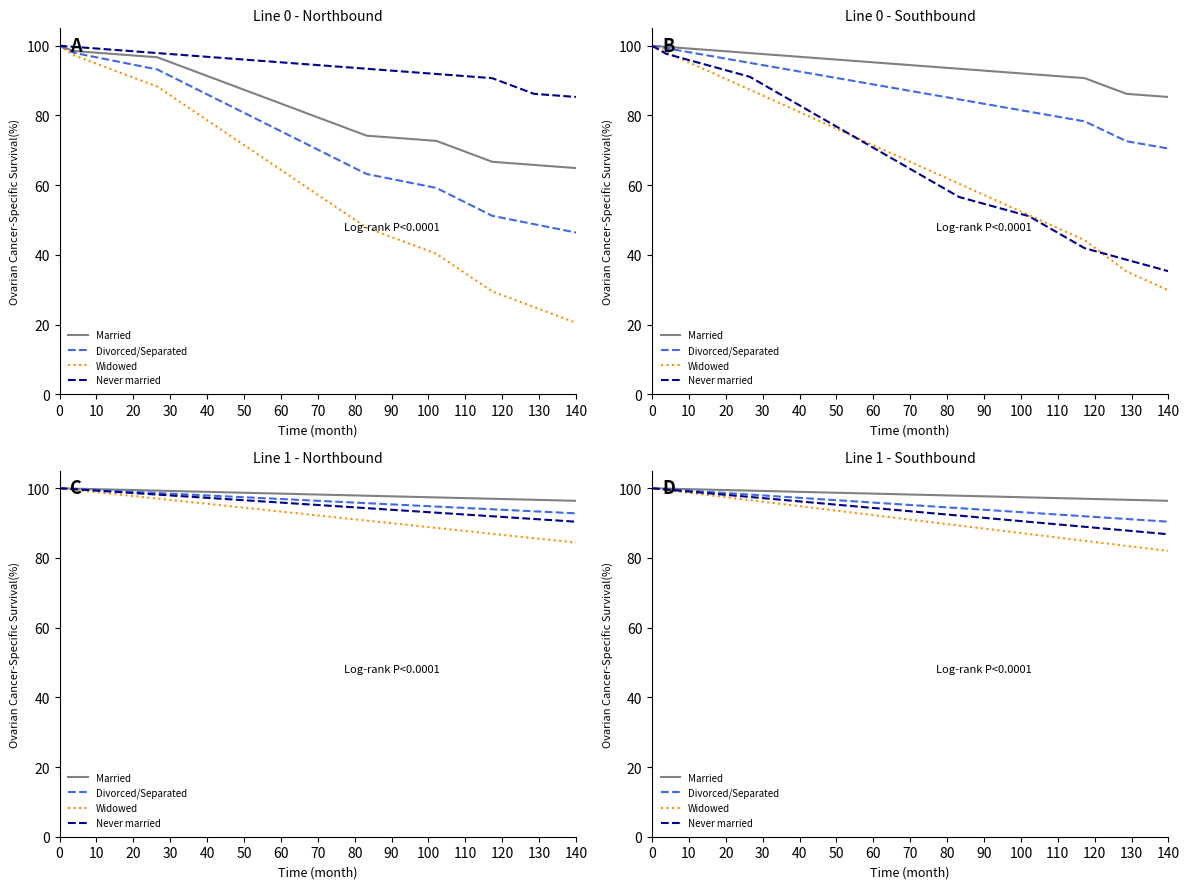

Read the Divorced/Separated value at 110.

91.2